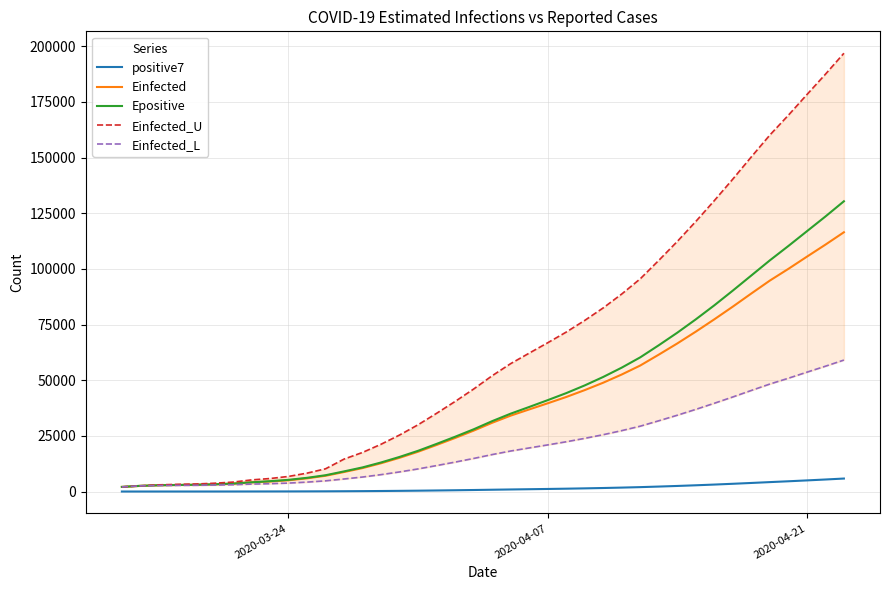

What is the smallest value displayed?

3.0